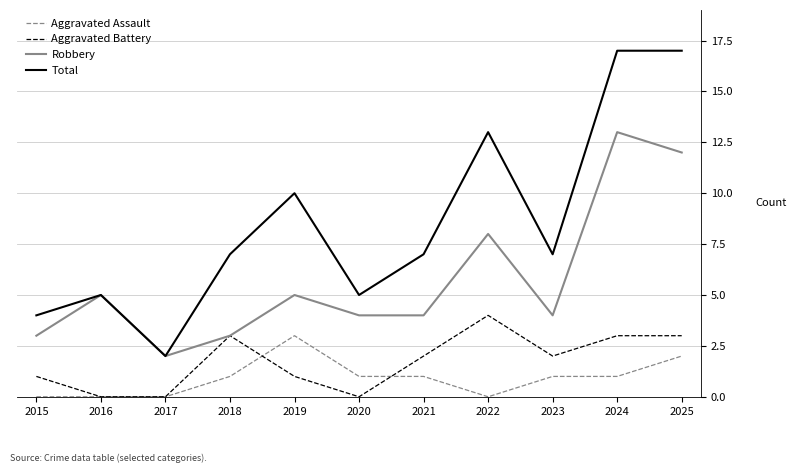

At 2019, list the series in order from largest to smallest.

Total, Robbery, Aggravated Assault, Aggravated Battery